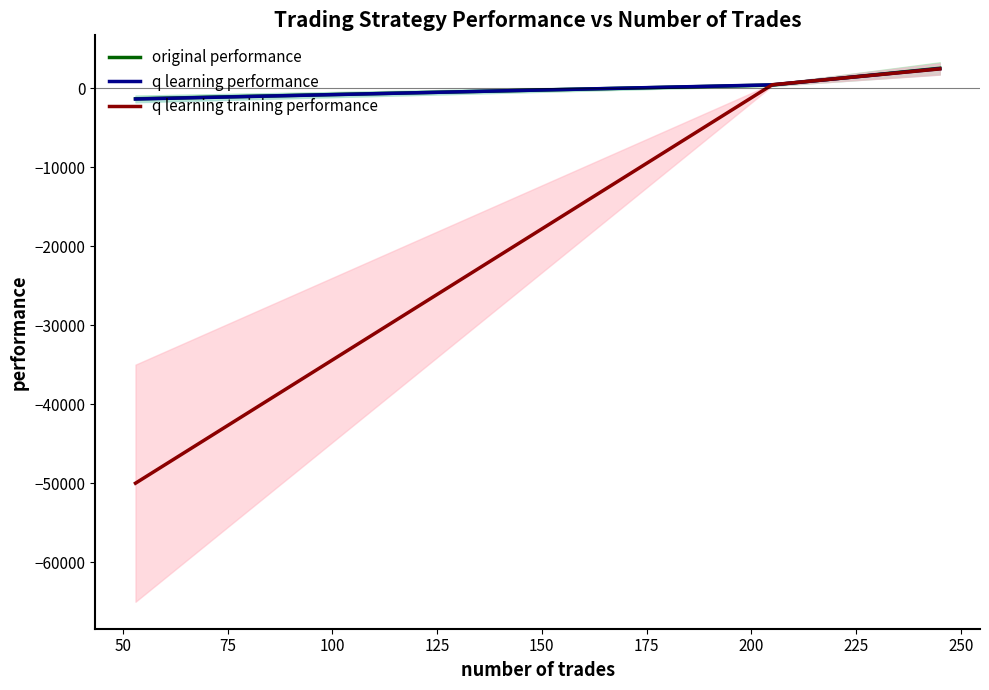

What is the minimum value shown in the chart?

-50000.0